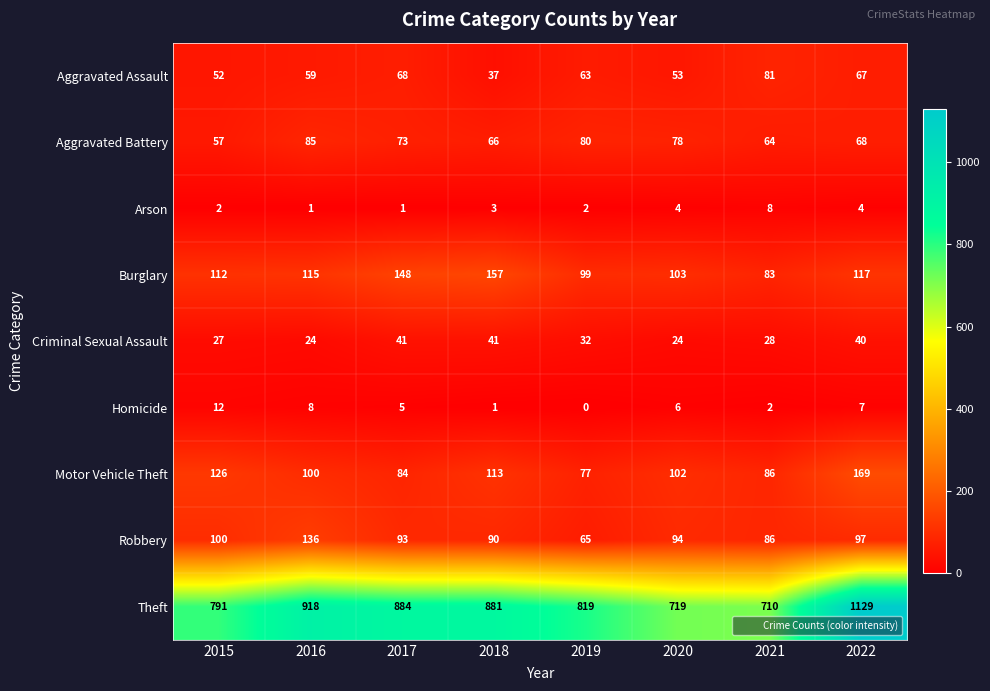

List the series in order of their peak value, lowest first.

Arson, Homicide, Criminal Sexual Assault, Aggravated Assault, Aggravated Battery, Robbery, Burglary, Motor Vehicle Theft, Theft